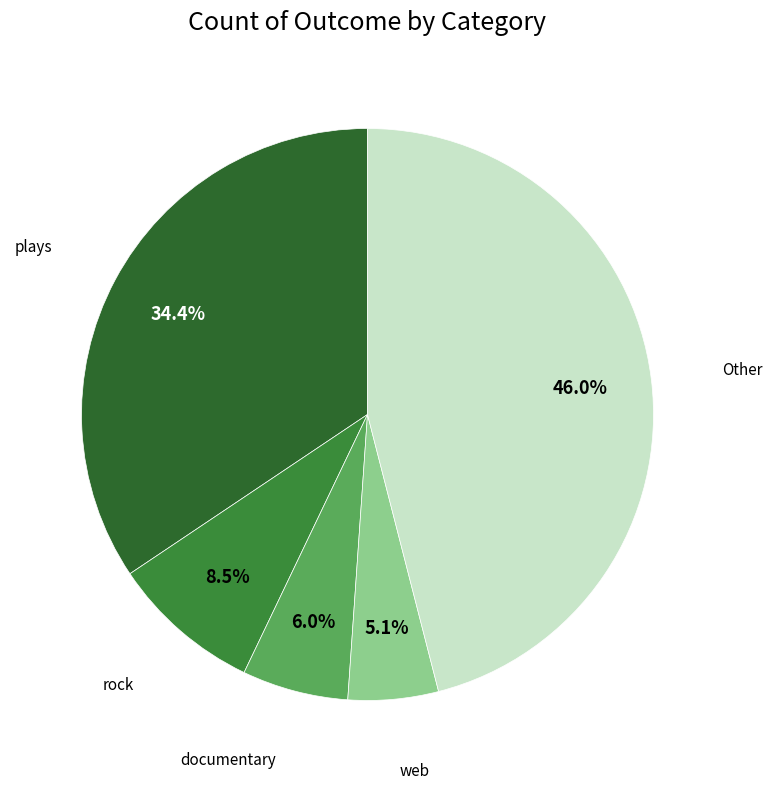

Which category has the biggest portion of the pie?

Other